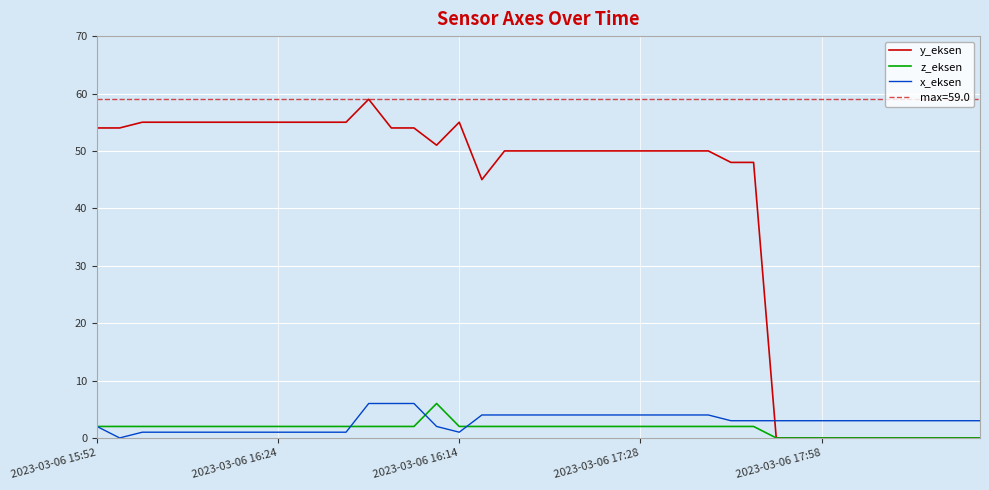

What is the value of the x_eksen point at the 9th from the left?

1